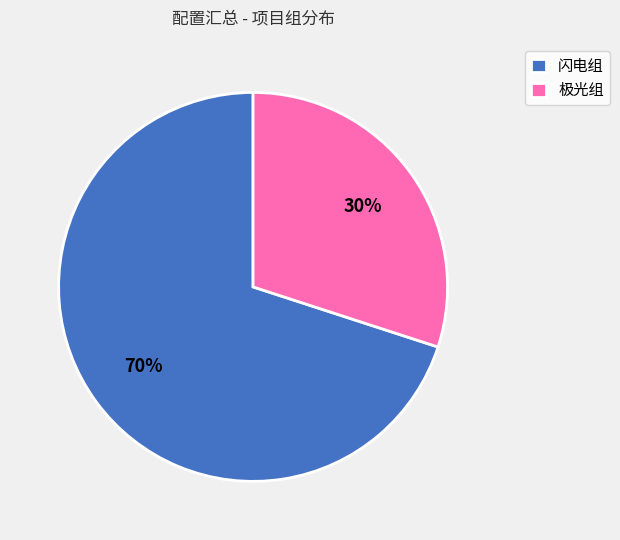

Count the number of slices in the pie.

2